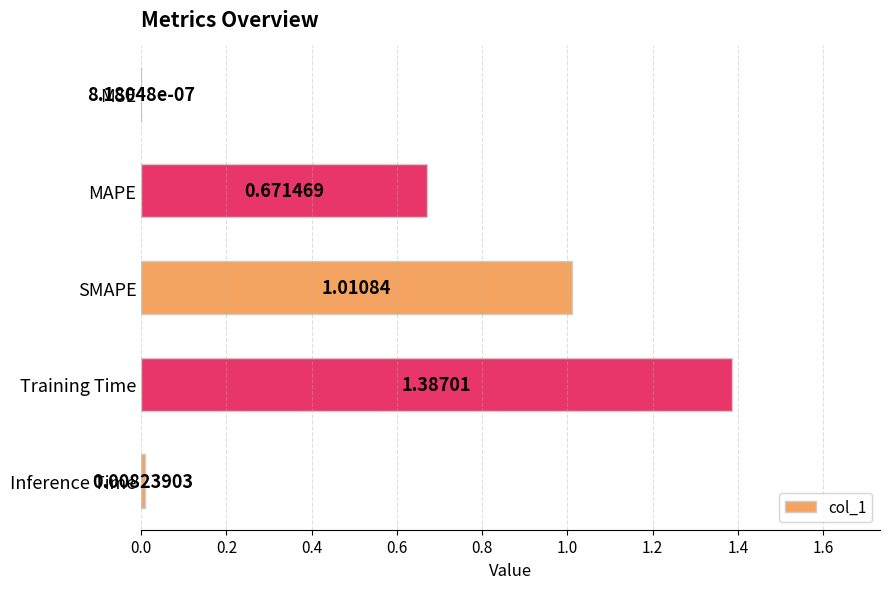

At which label is the value closest to 0?

MSE